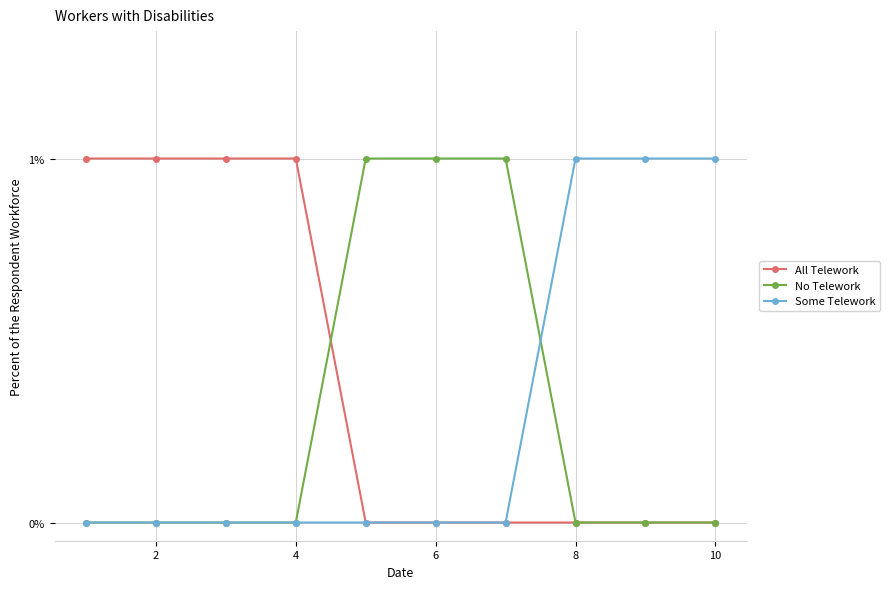

Reading left to right, extract all data points from this chart.

All Telework: 1	1	1	1	0	0	0	0	0	0
No Telework: 0	0	0	0	1	1	1	0	0	0
Some Telework: 0	0	0	0	0	0	0	1	1	1